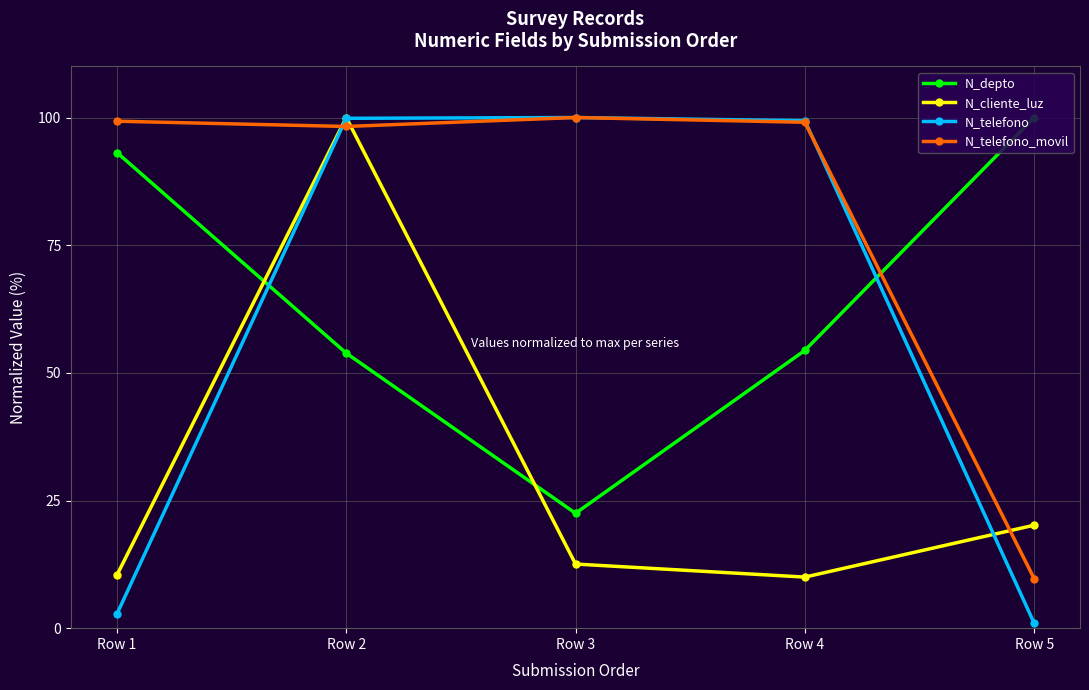

At which category does N_depto reach its first local valley?

Row 3